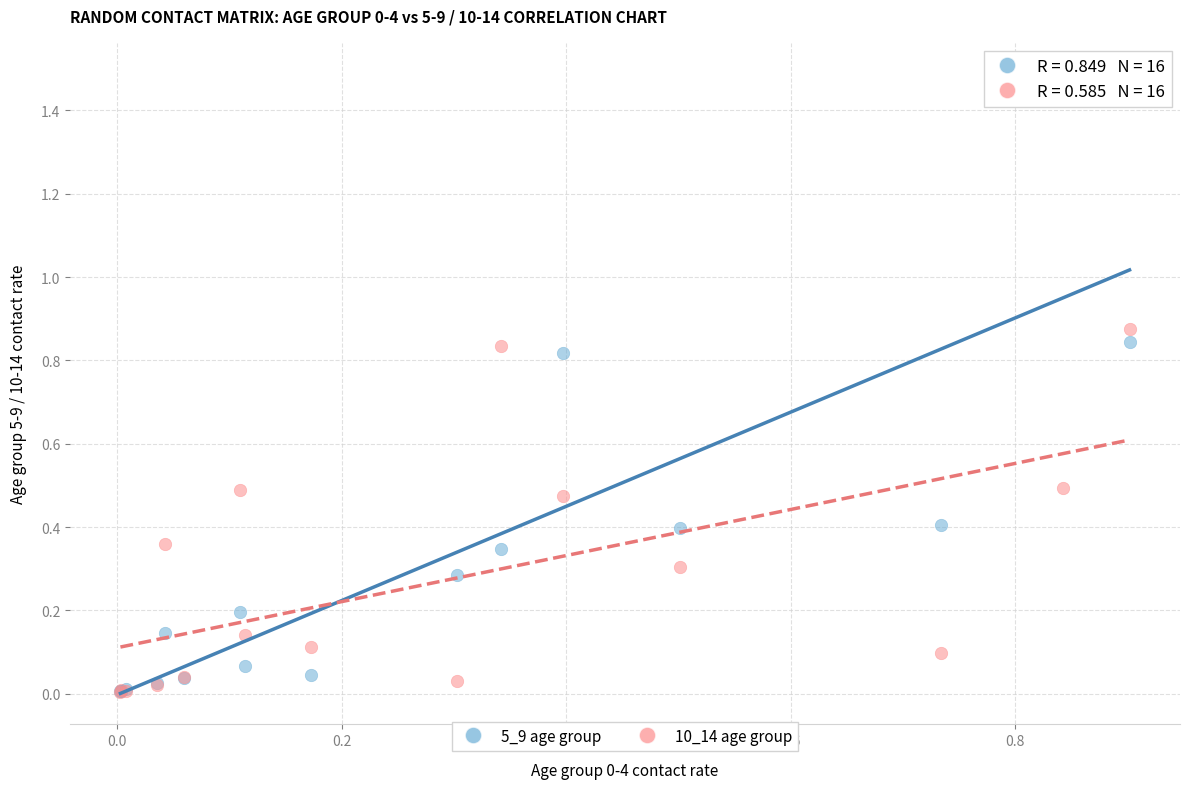

What are all the series names shown in the legend?

5_9 age group, 10_14 age group